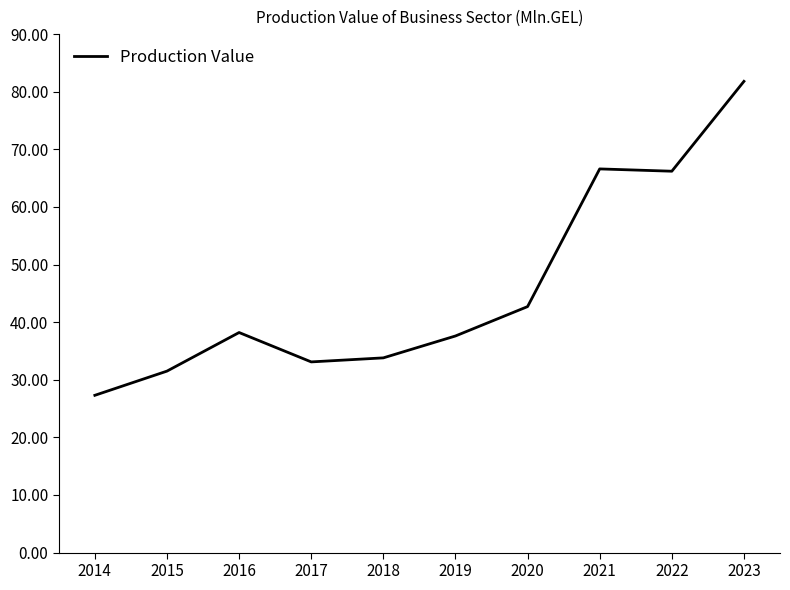

What is the greatest value displayed?

81.8